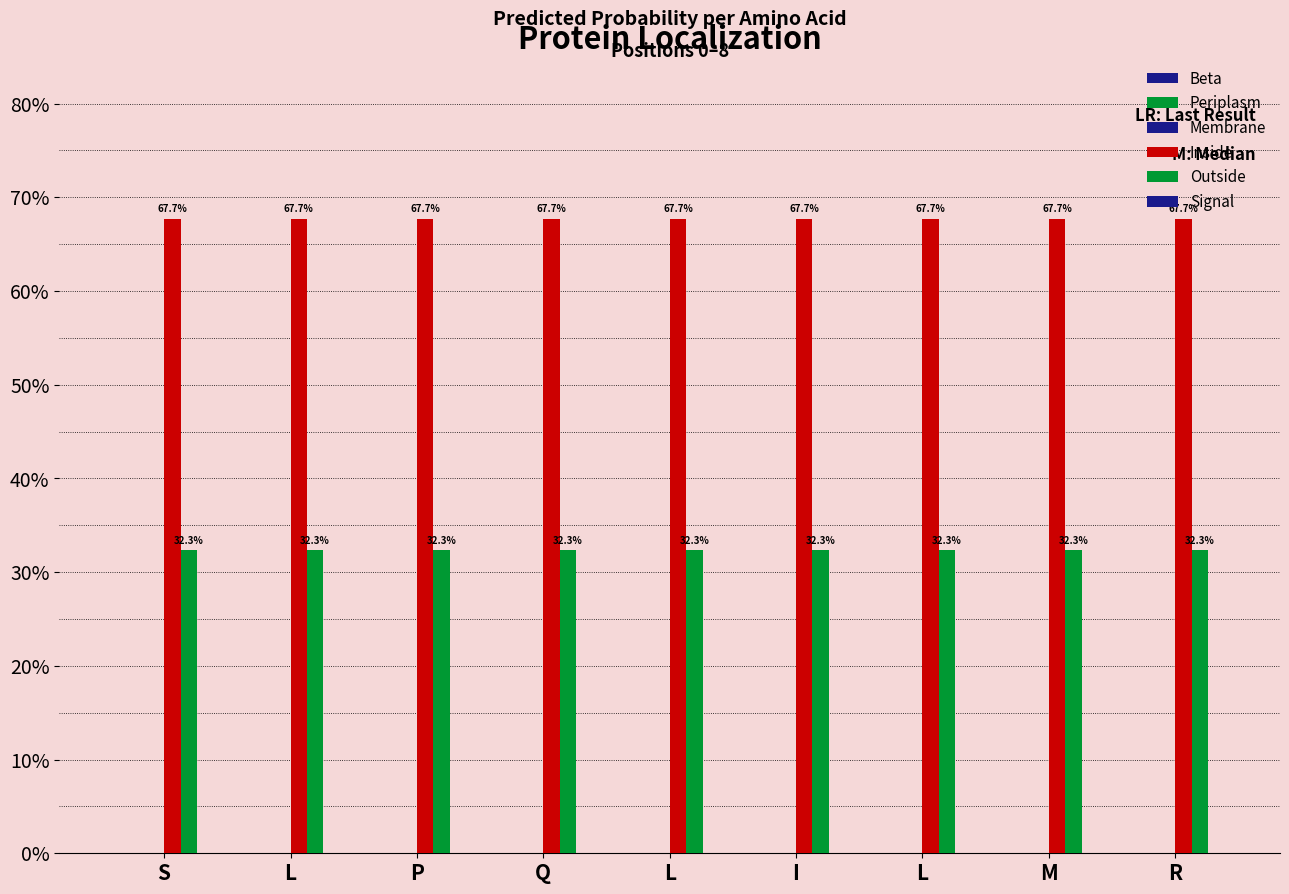

Between R and I, which is larger?

R